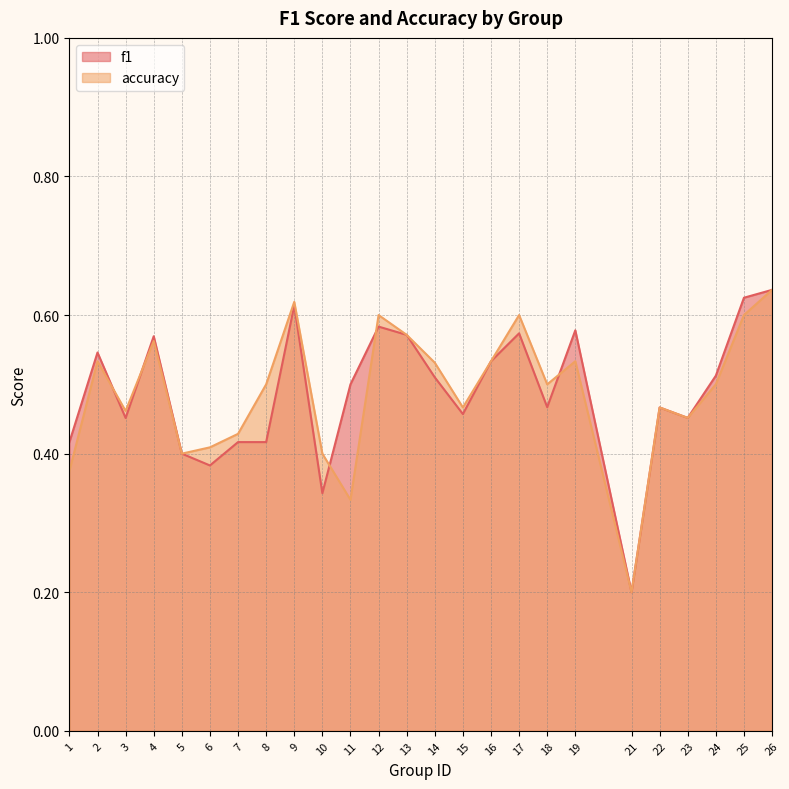

Between which two adjacent categories do accuracy and f1 first intersect?

2 and 3